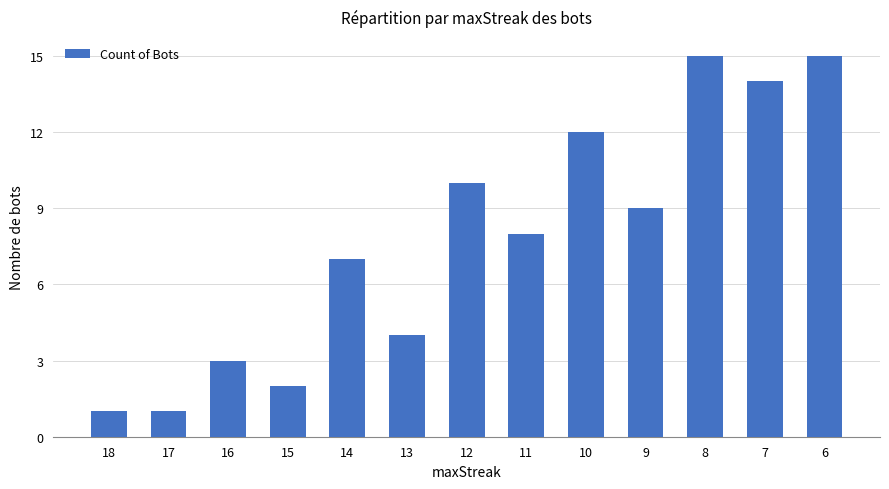

What is the value of the 5th bar from the left?

7